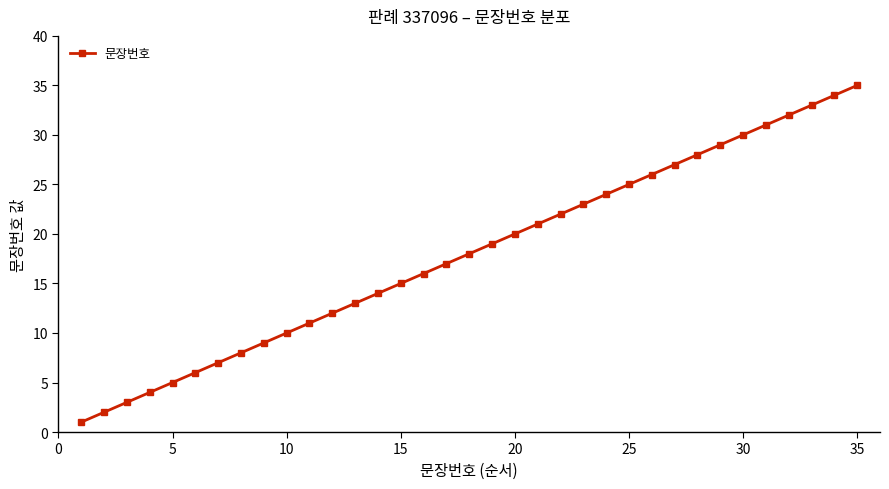

What is the average value?

18